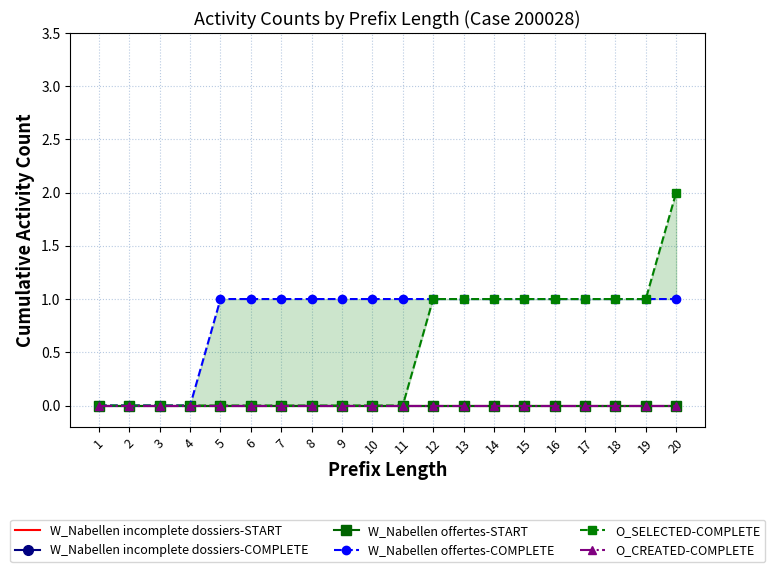

Which series has the largest range (max minus min)?

O_SELECTED-COMPLETE